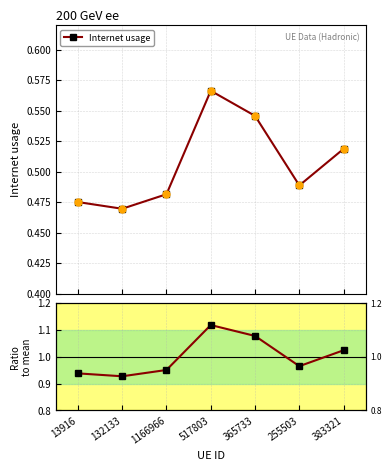

Which series reaches the minimum Y coordinate?

Internet usage